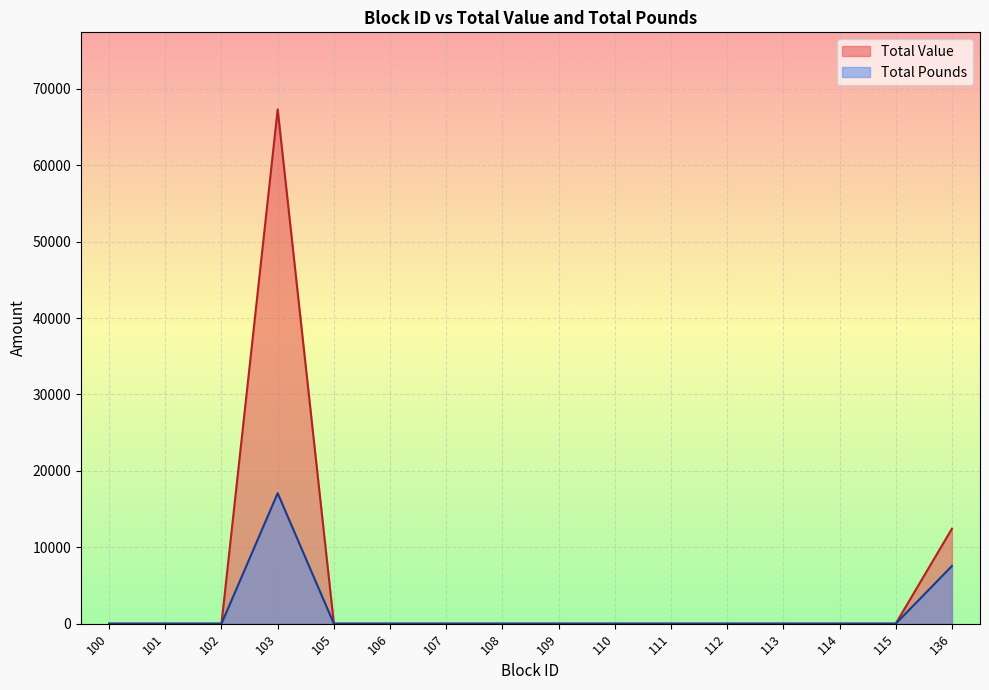

True or false: Total Pounds and Total Value intersect in this chart.

False